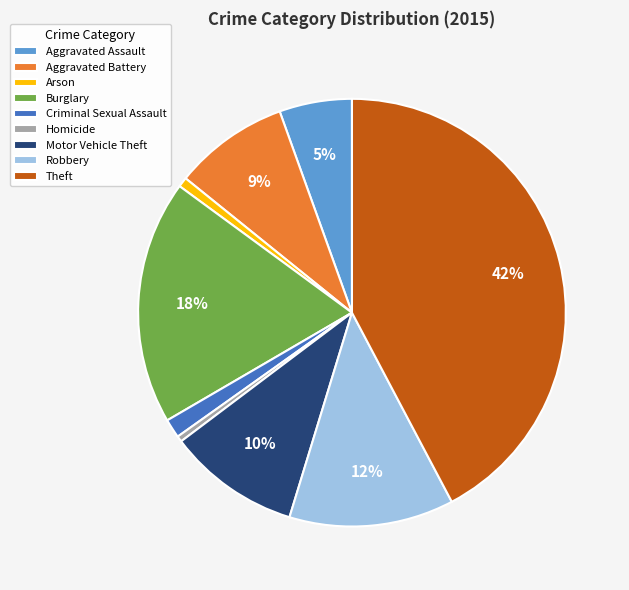

Is Arson the majority of the pie?

No